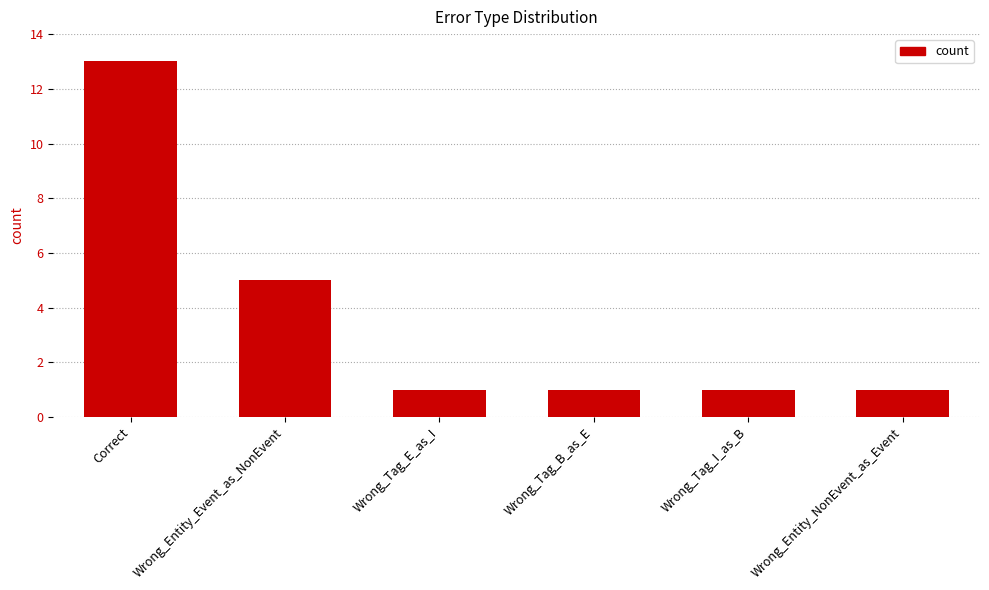

What is the sum of all values?

22